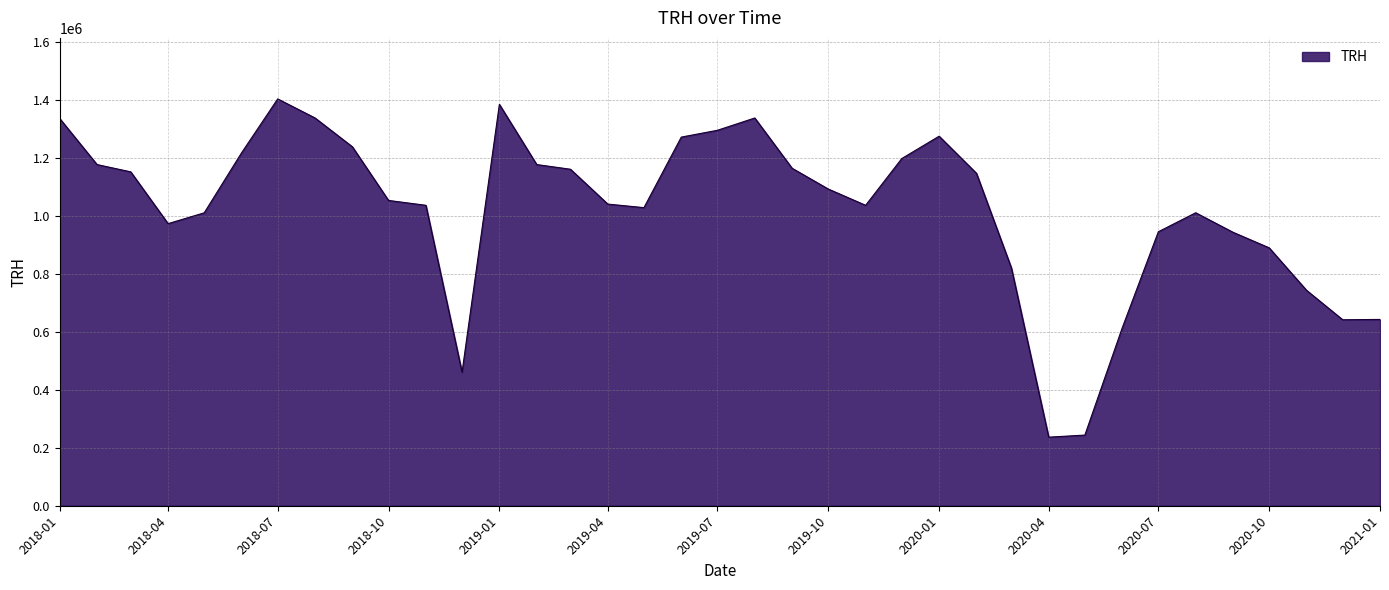

What is the minimum value shown in the chart?

236870.1